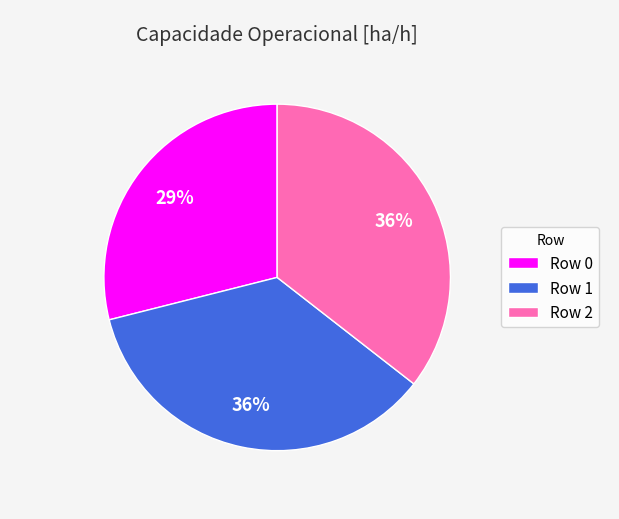

Combined, do Row 1 and Row 0 account for over 50%?

Yes